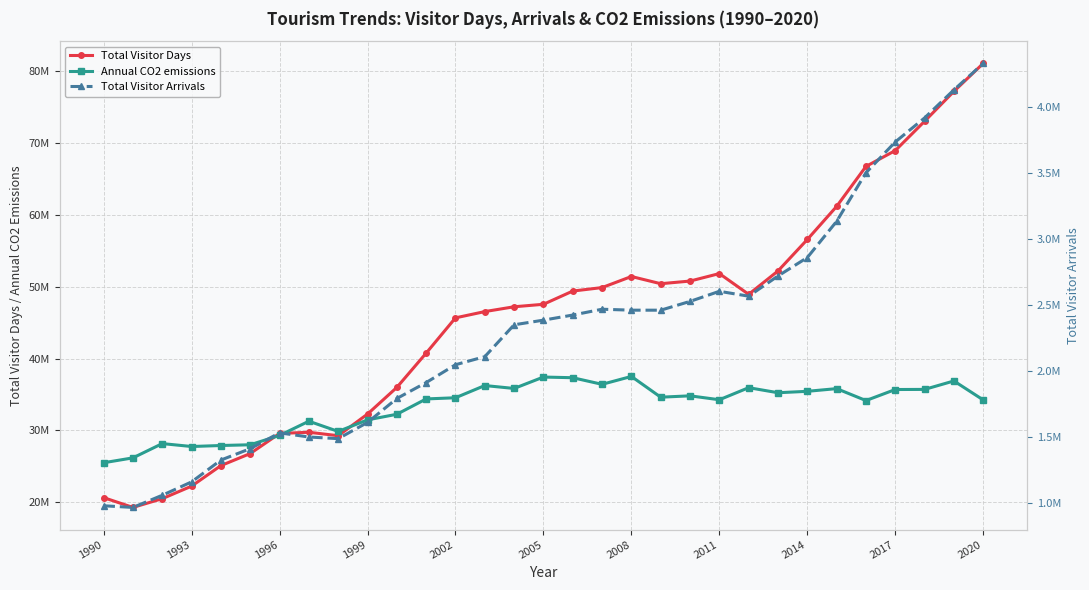

How many interior local valleys does the Annual CO2 emissions series have?

8